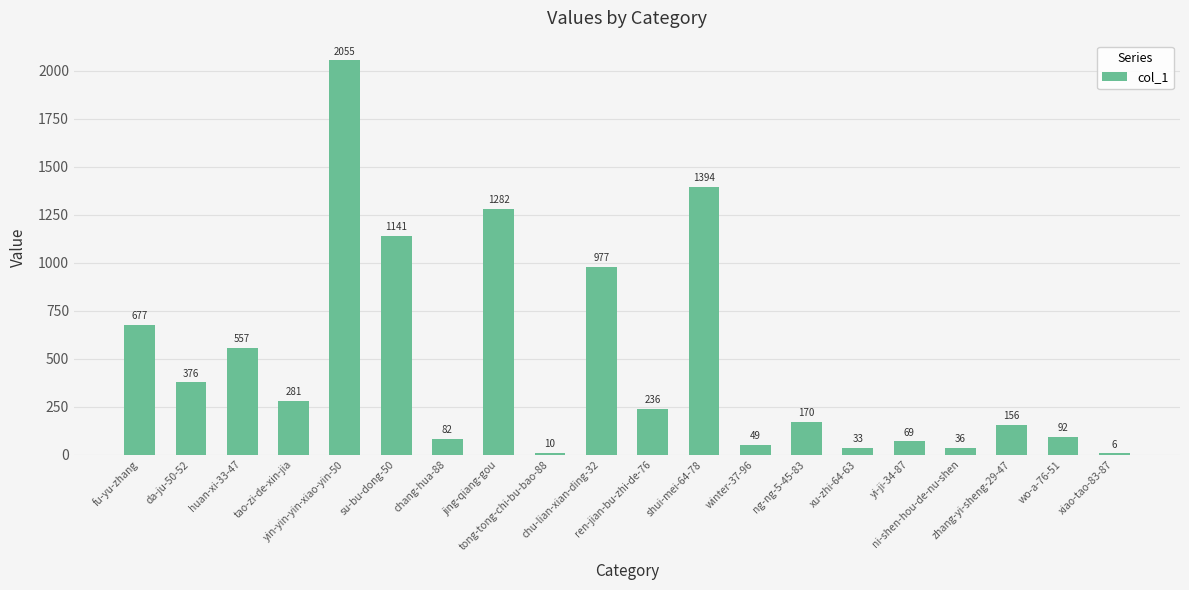

What is the sum of all values?

9679